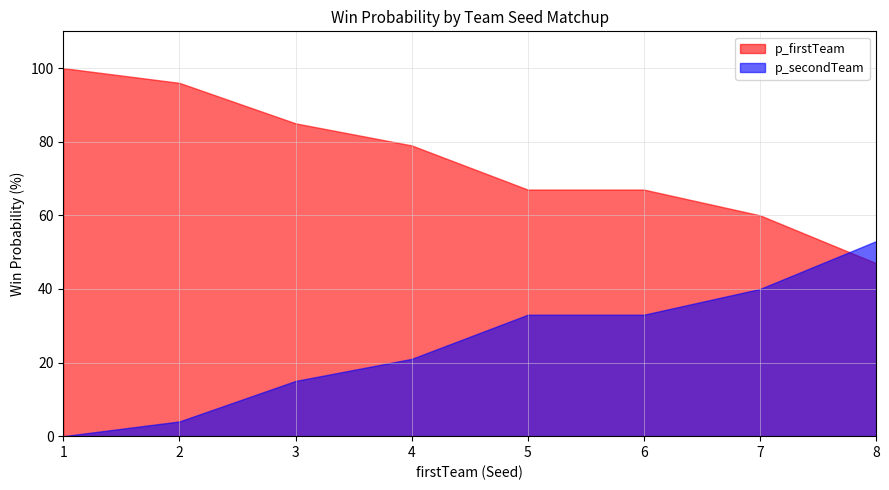

What are all the series names shown in the legend?

p_firstTeam, p_secondTeam